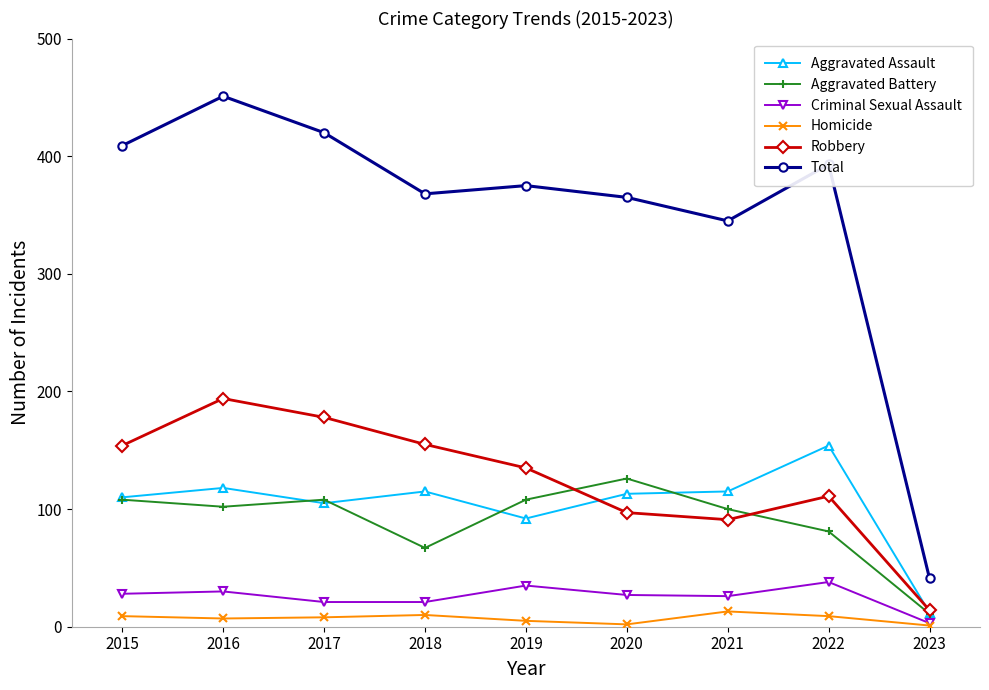

True or false: Criminal Sexual Assault has more than 0 interior local peaks.

True